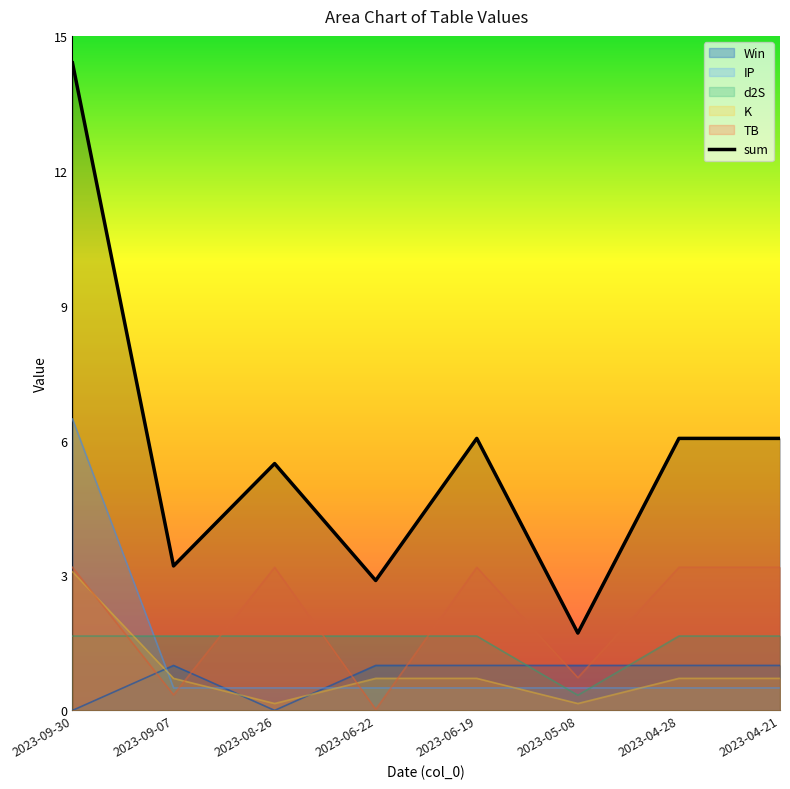

What is the minimum value shown in the chart?

1.7